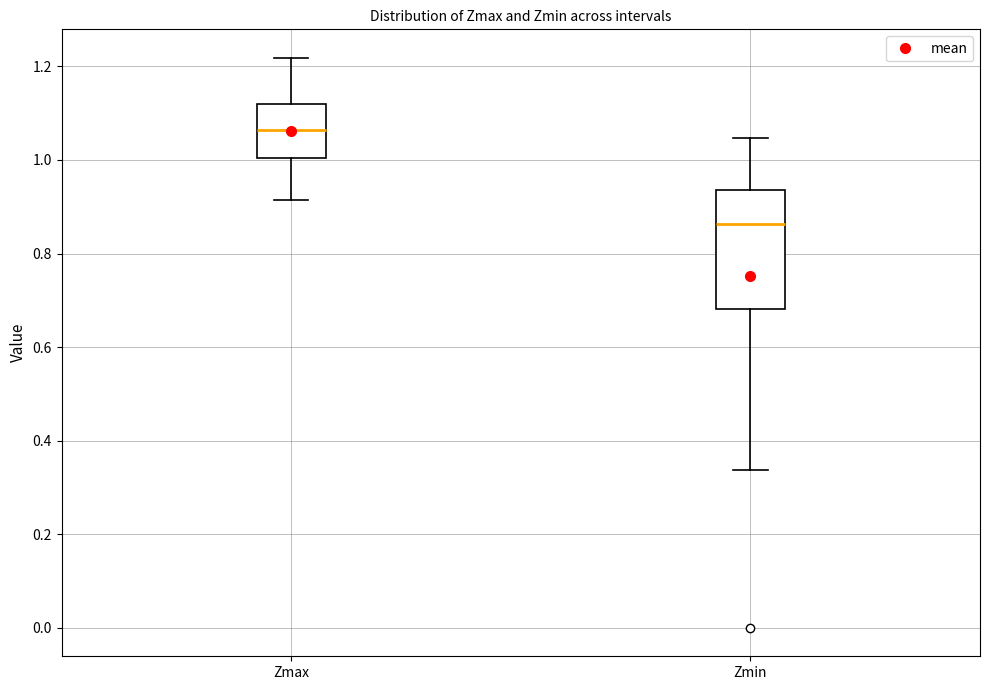

Reading left to right, read every box against the y-axis: the position of its median line, the range the box covers, and the ends of its whiskers. The values are not printed on the chart, so give them approximately, as read against the axis.

Zmax: median 1.06, box 1.00 to 1.12, whiskers 0.92 to 1.22
Zmin: median 0.86, box 0.68 to 0.94, whiskers 0.34 to 1.04